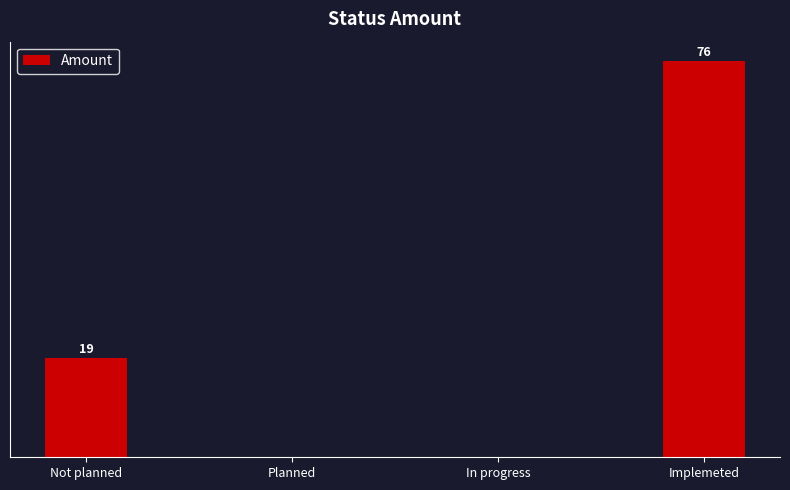

Which has a higher value, Planned or Implemeted?

Implemeted